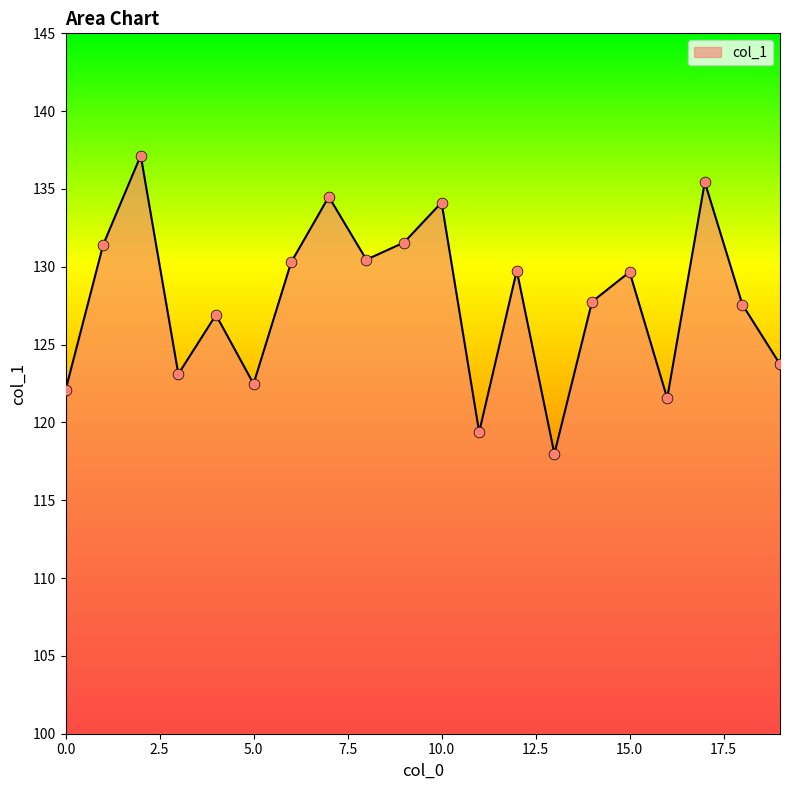

What is the minimum value shown in the chart?

118.0